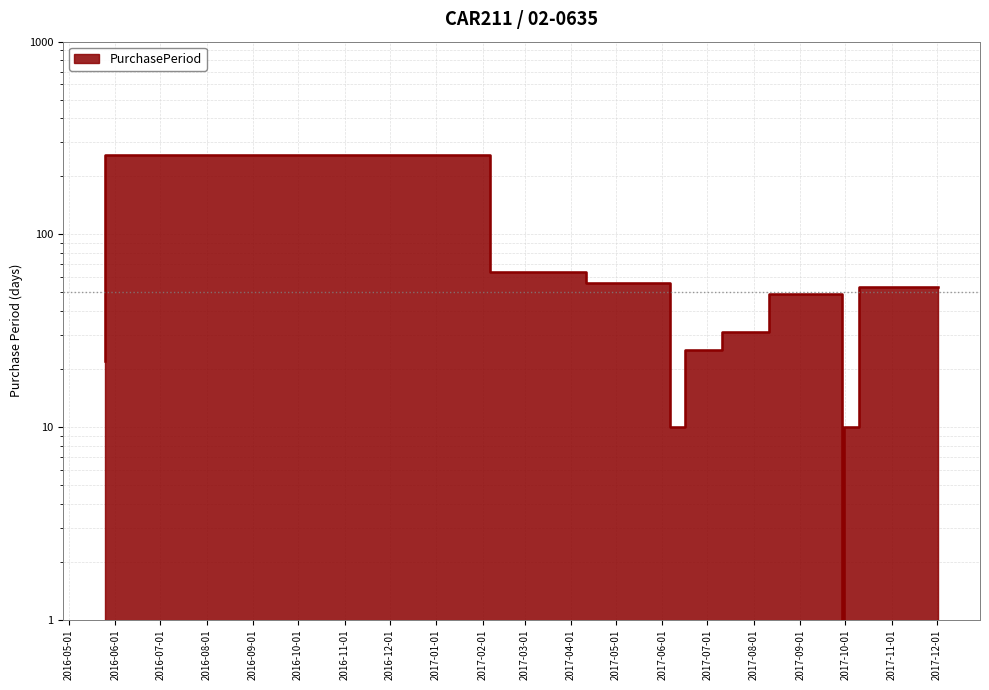

What is the average value?

53